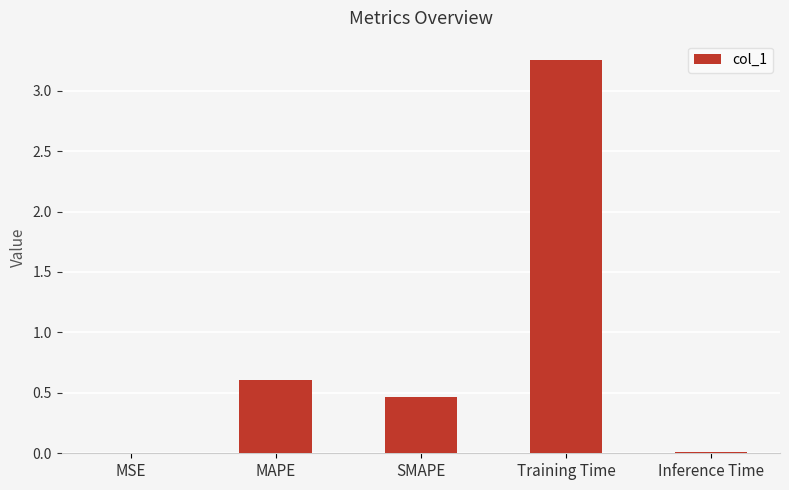

The chart shows a value of 5.2 at Training Time. True or false?

False